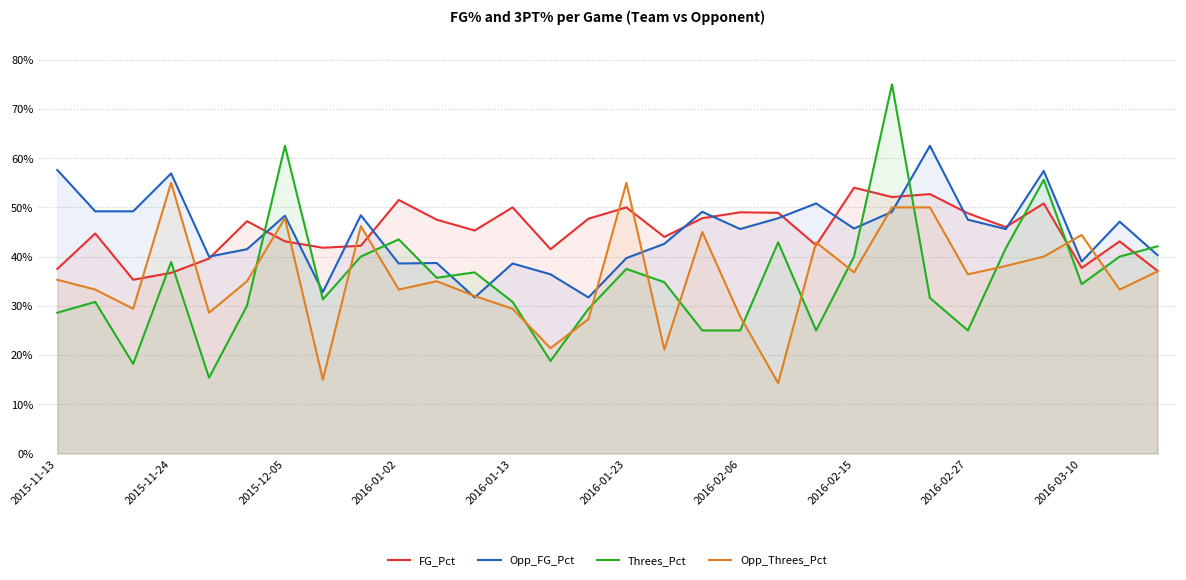

How many intersections are there between Opp_Threes_Pct and Opp_FG_Pct?

8